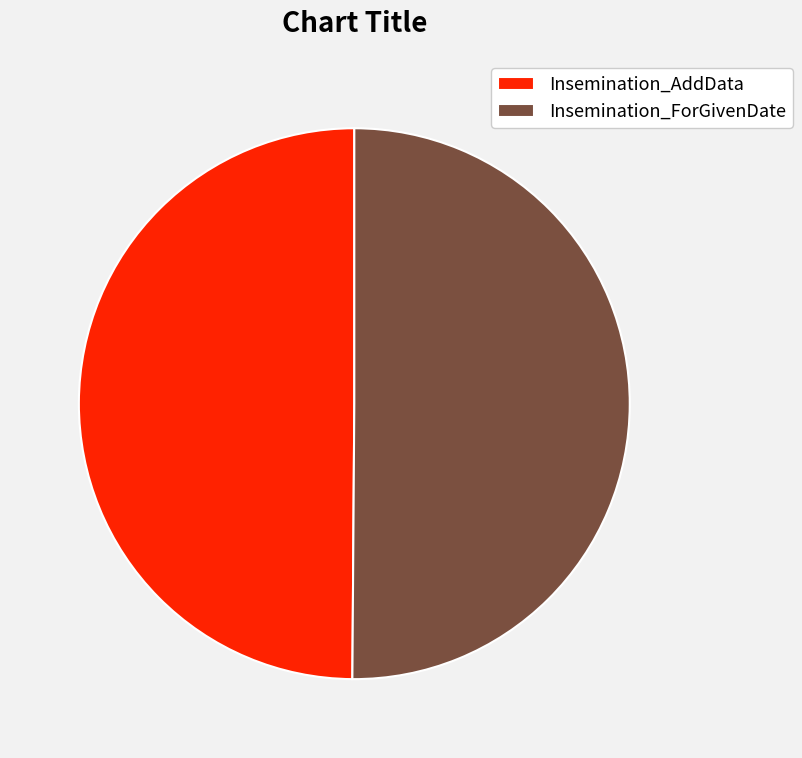

Approximately how many times larger is the value at Insemination_ForGivenDate compared to Insemination_AddData?

1.0